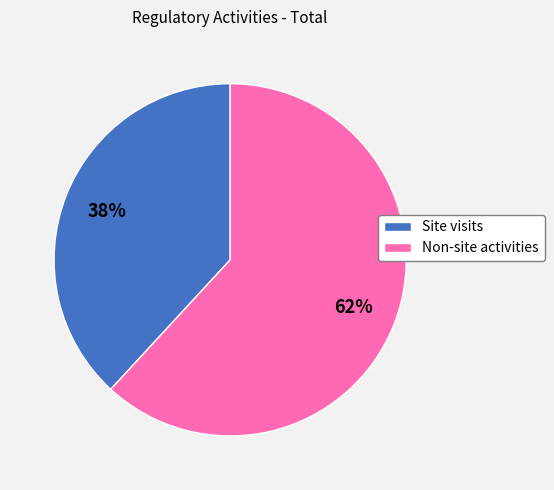

What percentage is the Non-site activities slice, to the nearest percent?

62%